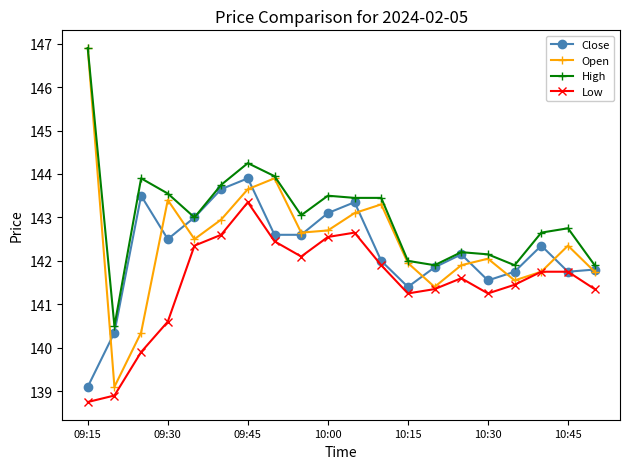

What is the difference between the maximum and minimum values in the High series?

6.4